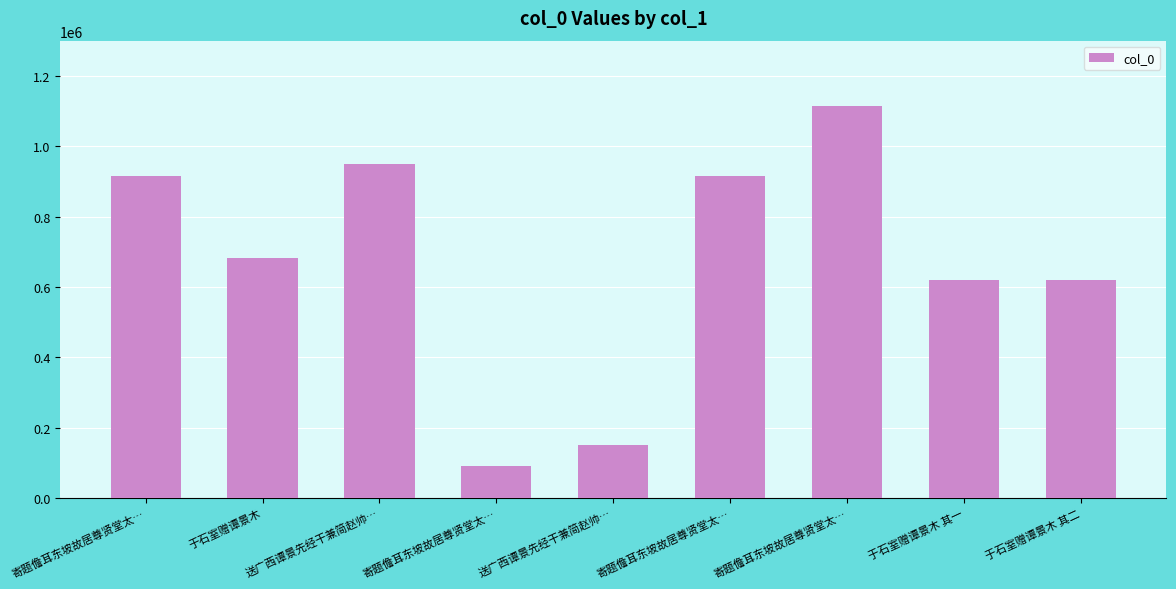

Reading left to right, what are all the values shown in this chart?

914804	682757	948744	90722	152140	914805	1115271	620576	620577